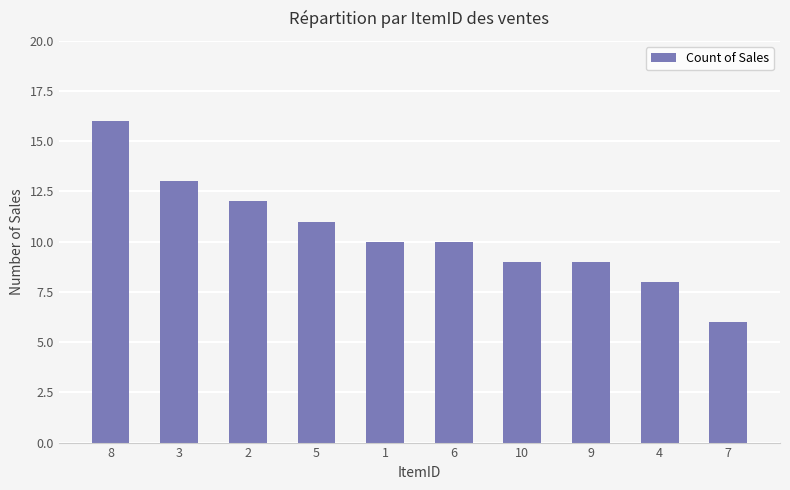

How many categories are shown in the chart?

10